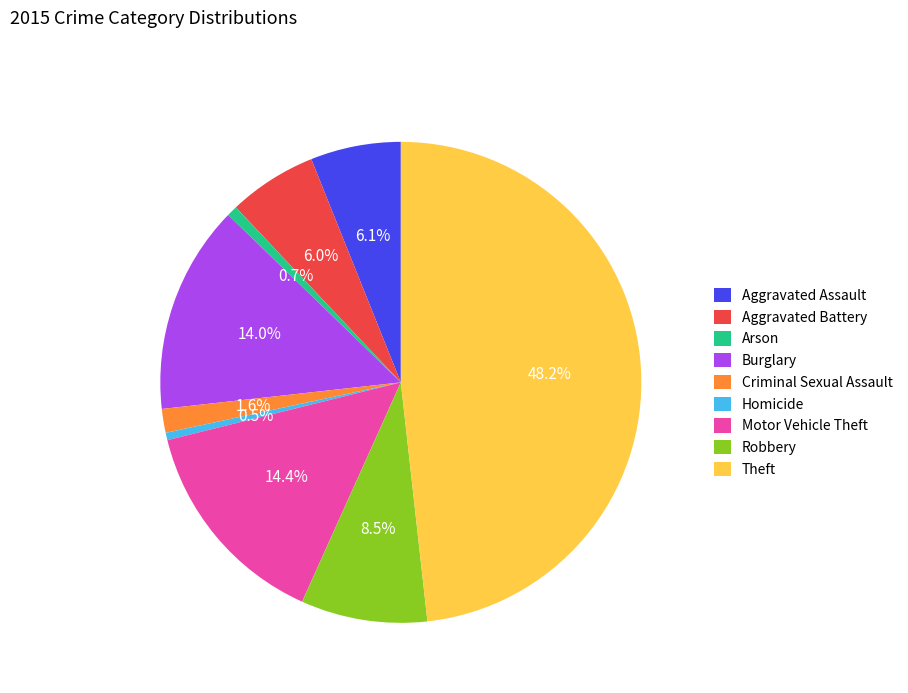

Between Robbery and Motor Vehicle Theft, which is larger?

Motor Vehicle Theft